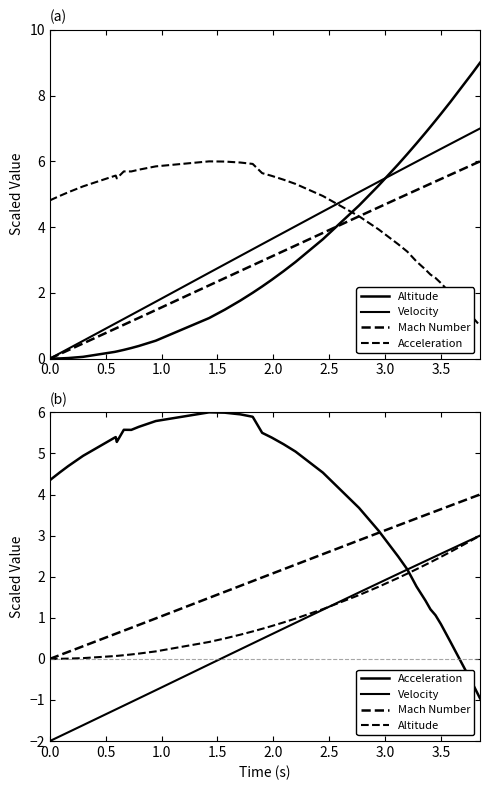

True or false: Mach Number and Acceleration intersect in this chart.

True